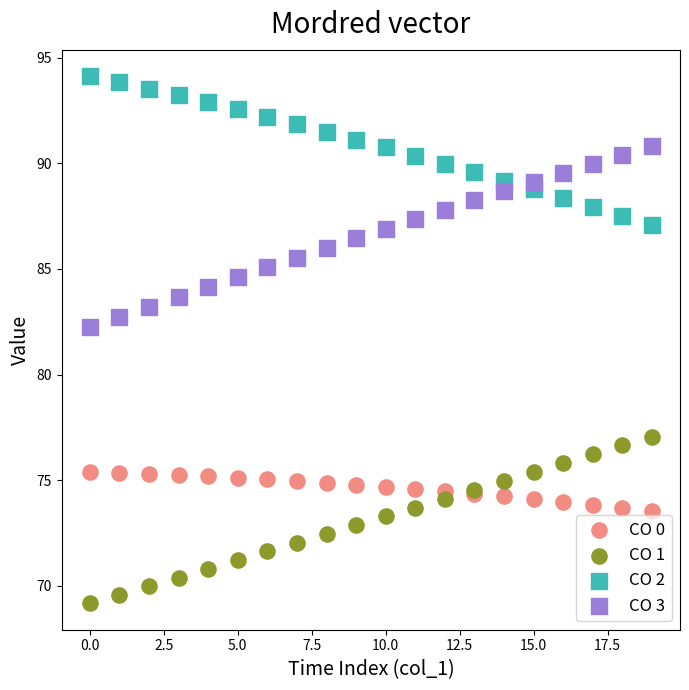

What are all the series names shown in the legend?

CO 0, CO 1, CO 2, CO 3